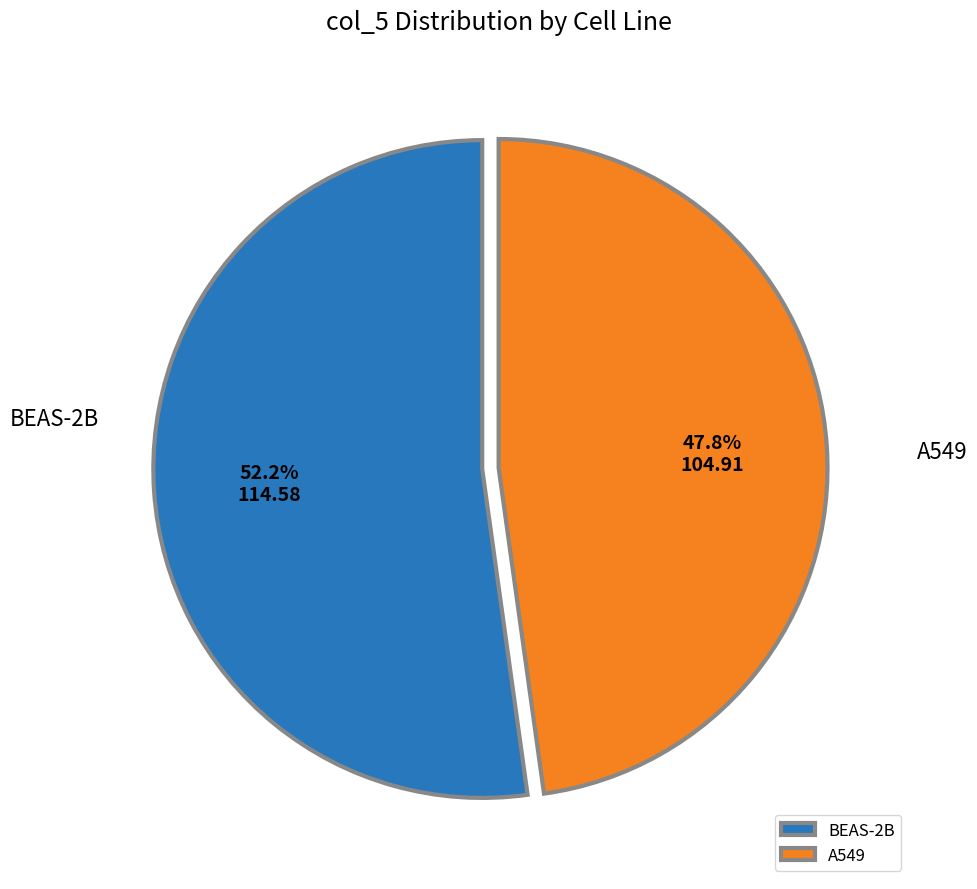

What is the ratio of the value at A549 to the value at BEAS-2B?

0.9